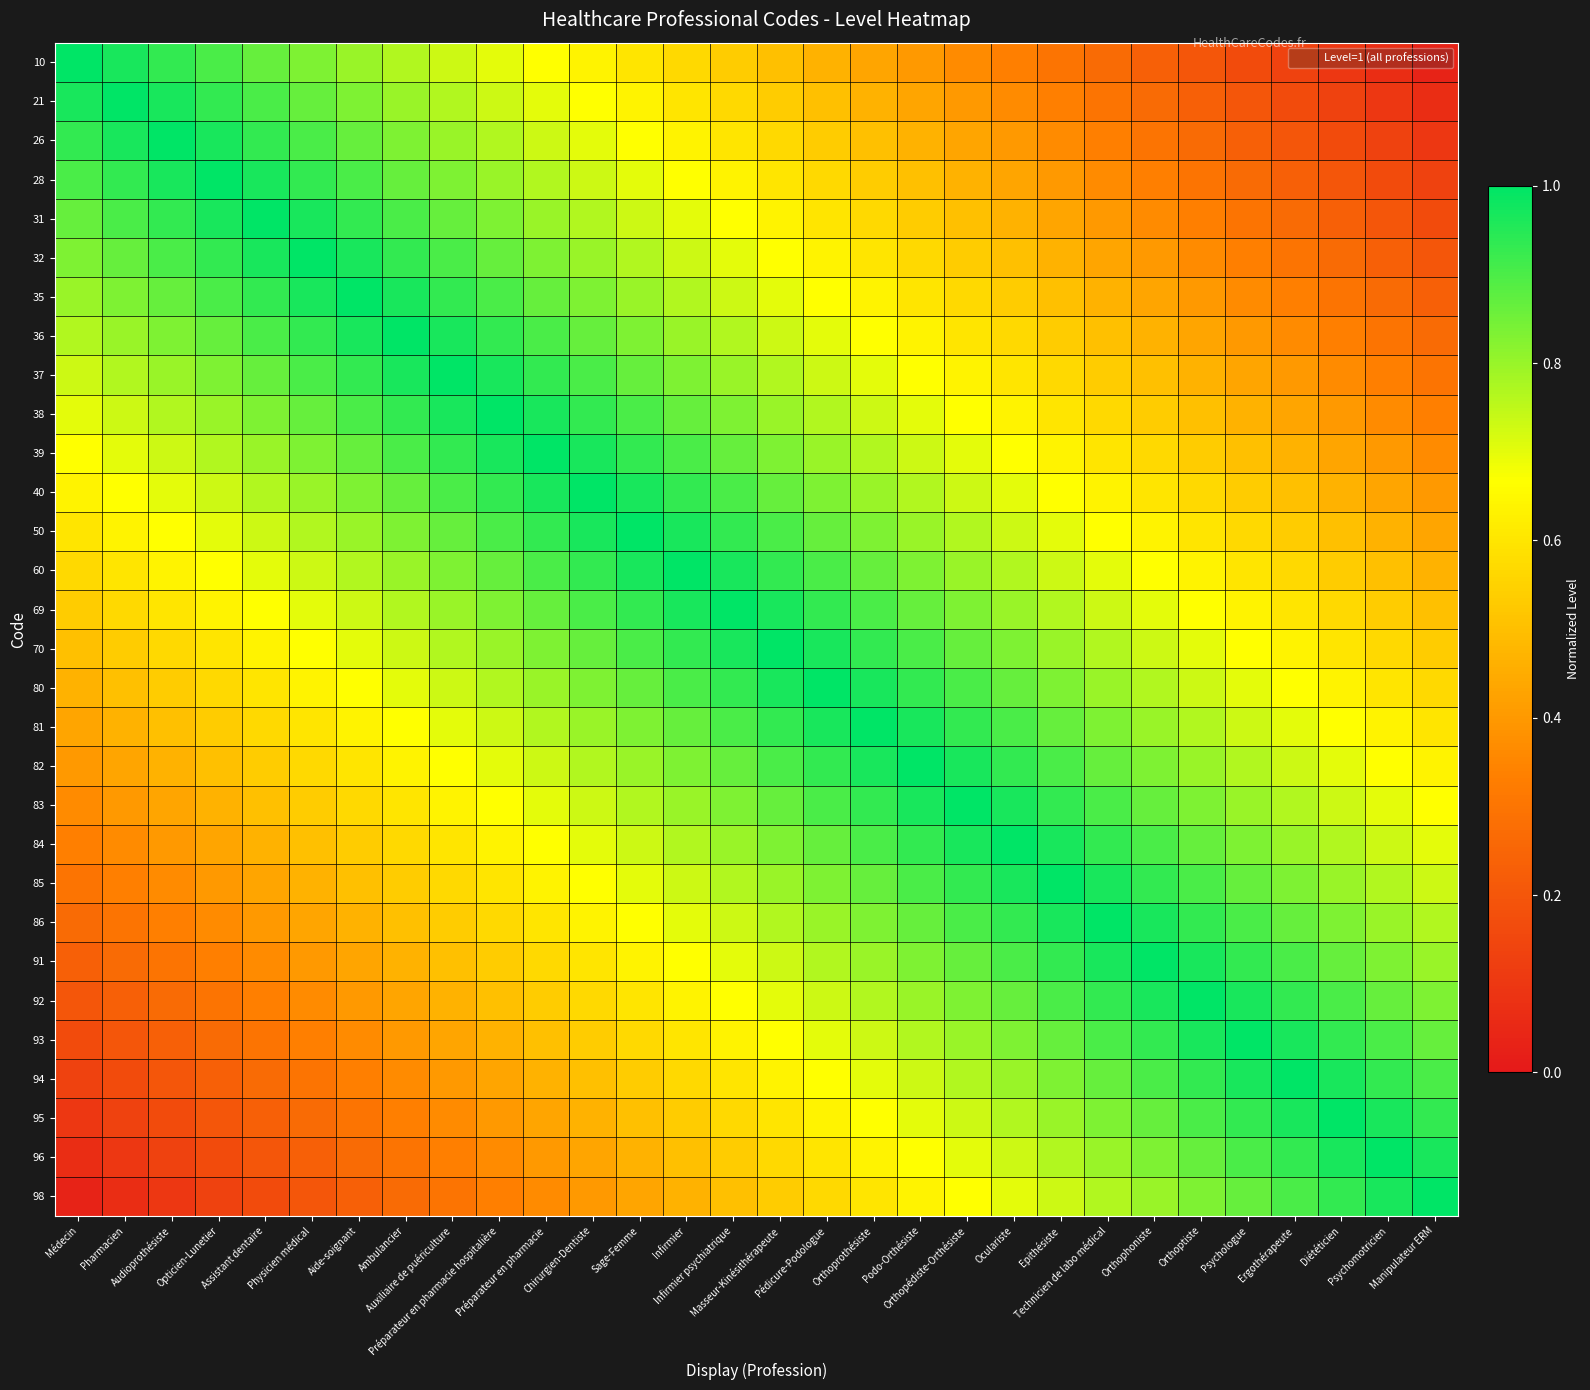

What is the total value across all series at Opticien-Lunetier?

18.1